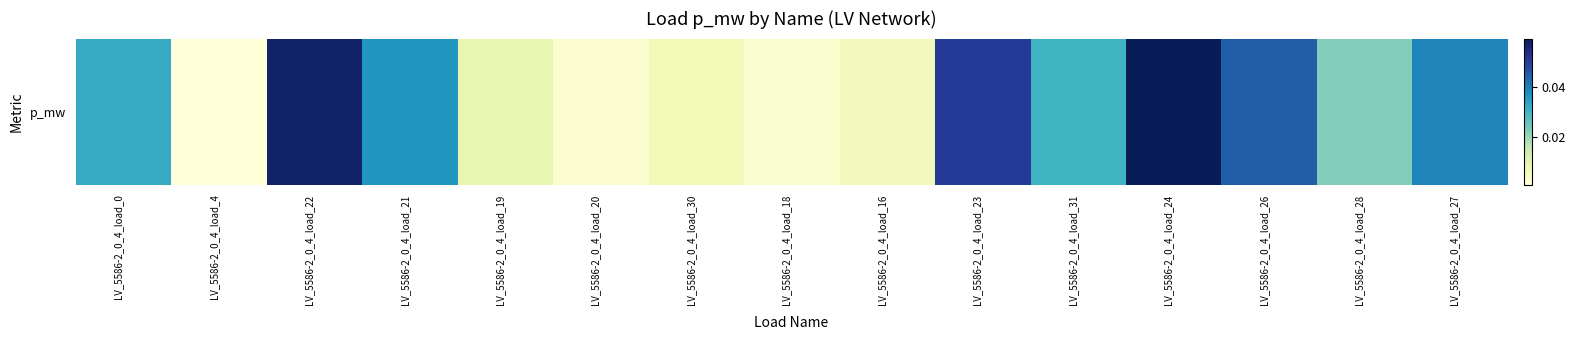

Reading left to right, list all the values displayed in this chart.

LV_5586-2_0_4_load_0=0.0	LV_5586-2_0_4_load_4=0.0	LV_5586-2_0_4_load_22=0.1	LV_5586-2_0_4_load_21=0.0	LV_5586-2_0_4_load_19=0.0	LV_5586-2_0_4_load_20=0.0	LV_5586-2_0_4_load_30=0.0	LV_5586-2_0_4_load_18=0.0	LV_5586-2_0_4_load_16=0.0	LV_5586-2_0_4_load_23=0.1	LV_5586-2_0_4_load_31=0.0	LV_5586-2_0_4_load_24=0.1	LV_5586-2_0_4_load_26=0.0	LV_5586-2_0_4_load_28=0.0	LV_5586-2_0_4_load_27=0.0